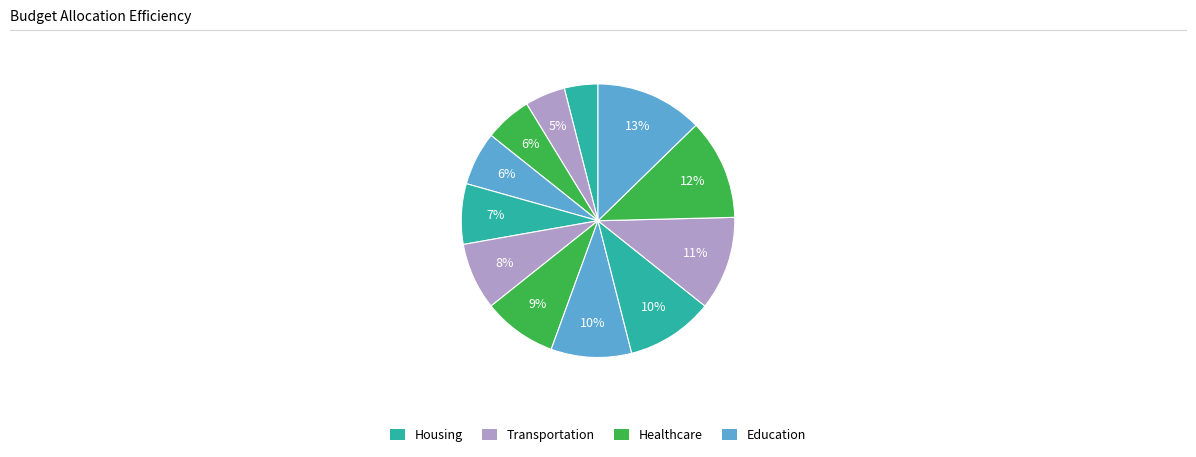

How many segments does this pie chart have?

12